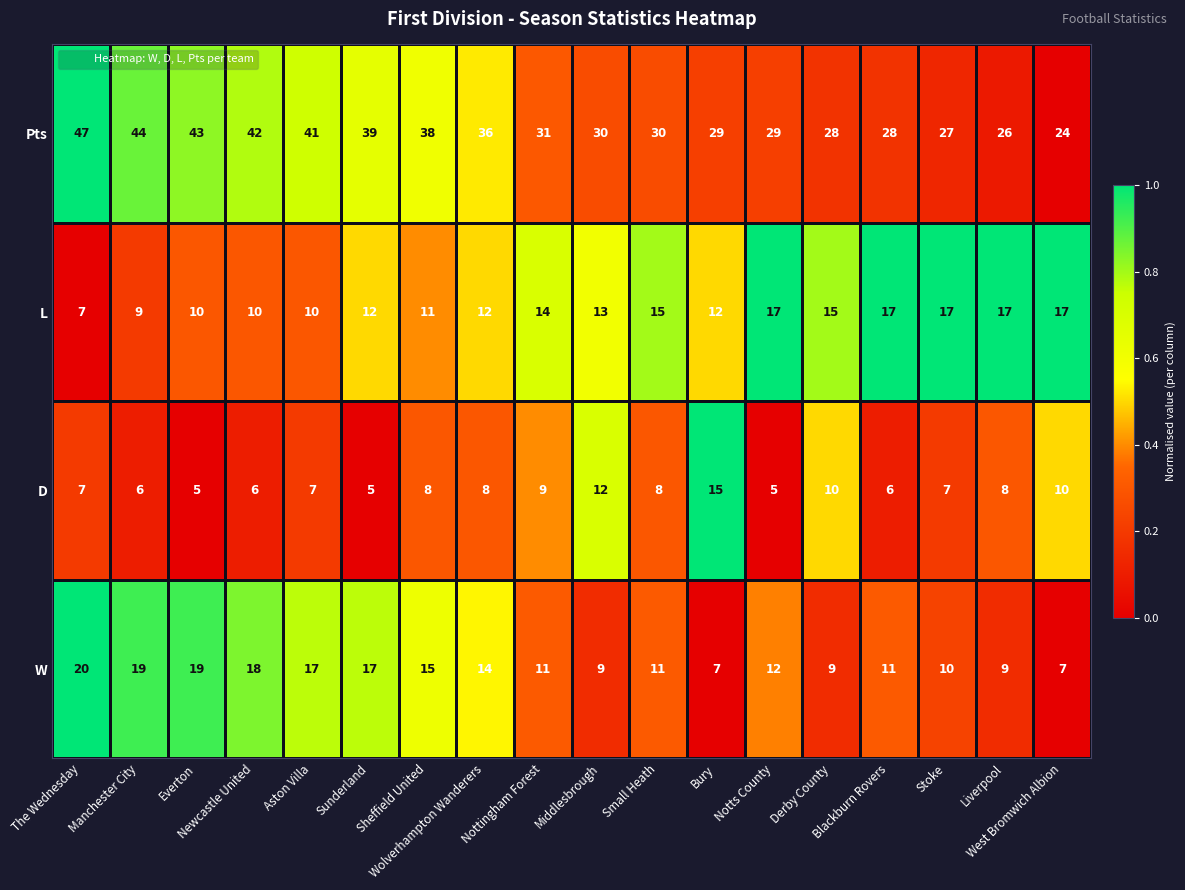

What is the total value across all series at Bury?

63